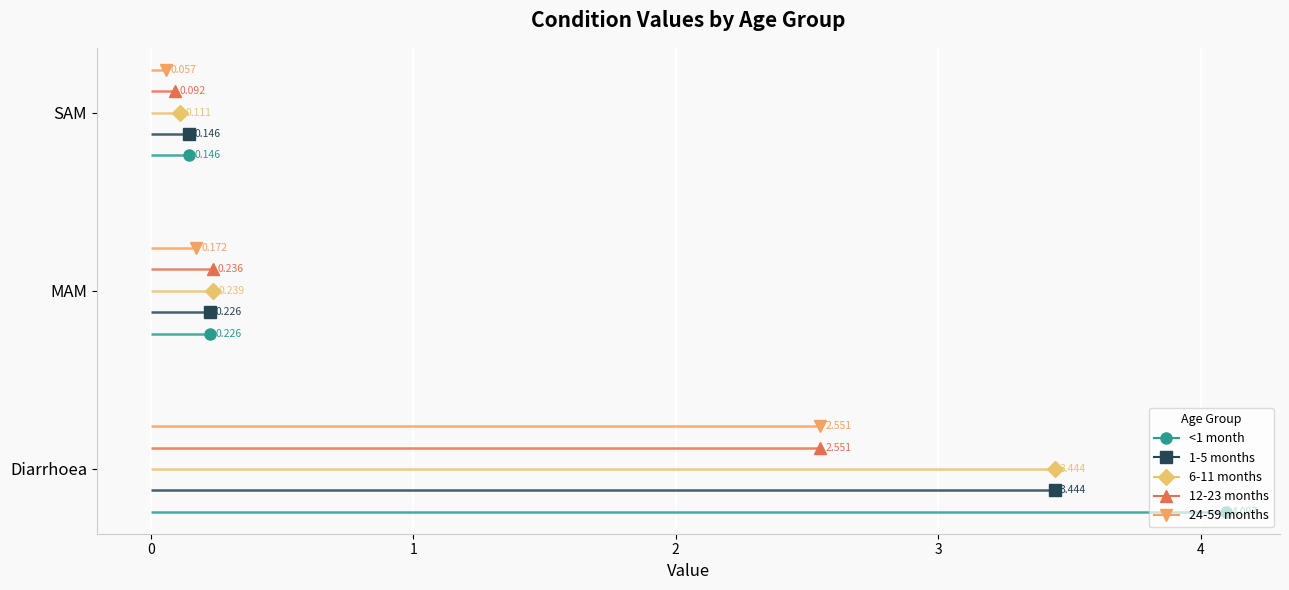

Is this an area chart (filled region under the line)?

No